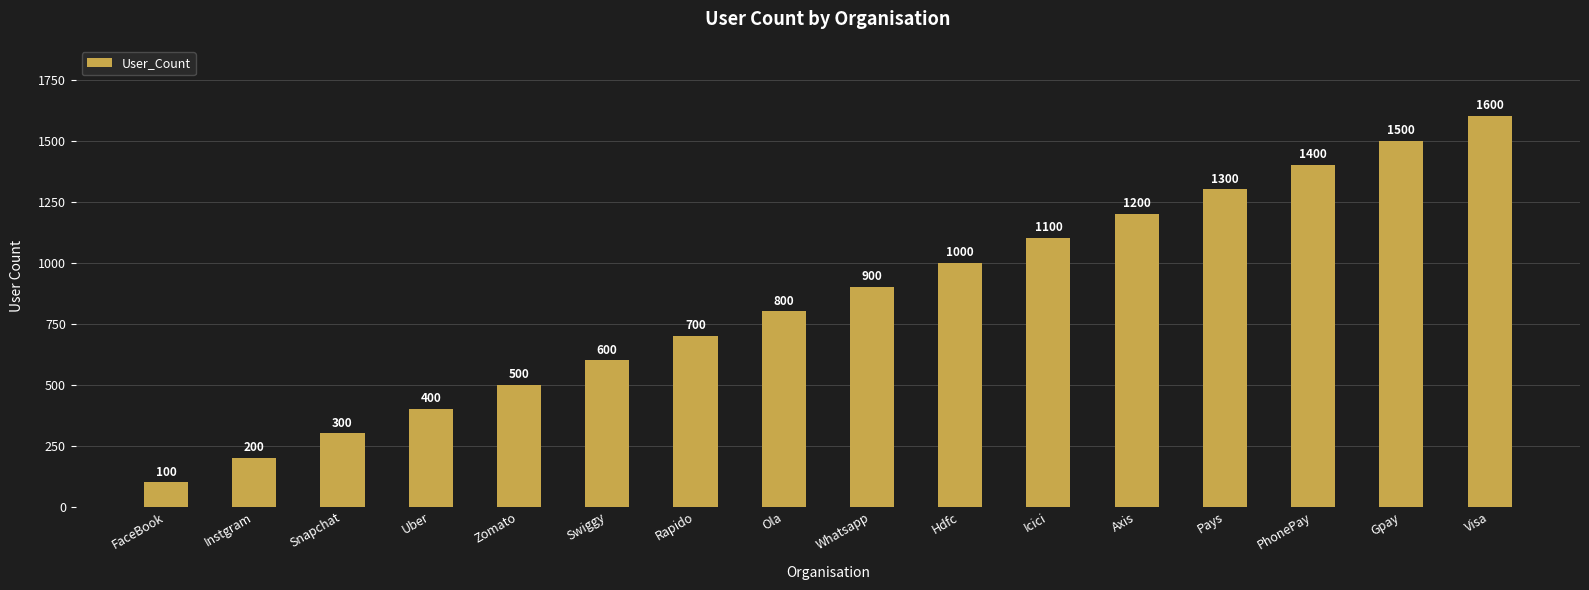

Rank the categories by value from lowest to highest.

FaceBook, Instgram, Snapchat, Uber, Zomato, Swiggy, Rapido, Ola, Whatsapp, Hdfc, Icici, Axis, Pays, PhonePay, Gpay, Visa